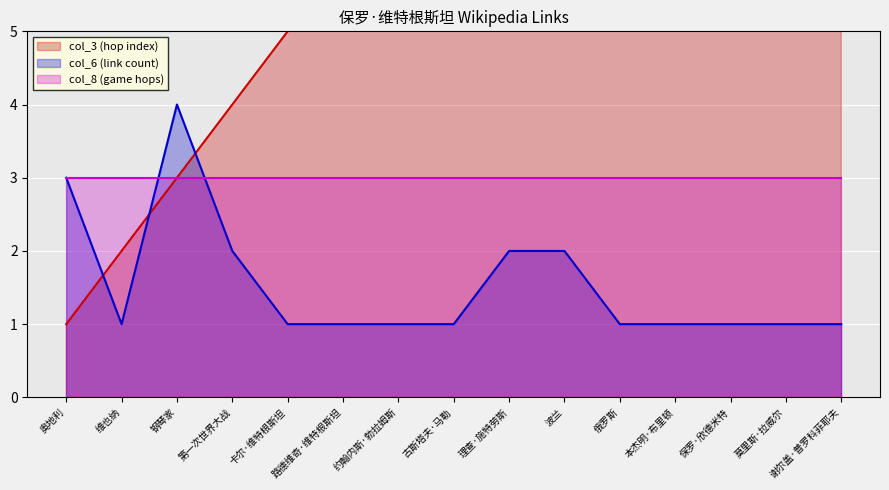

What is the highest value of the col_6 (link count) series?

4